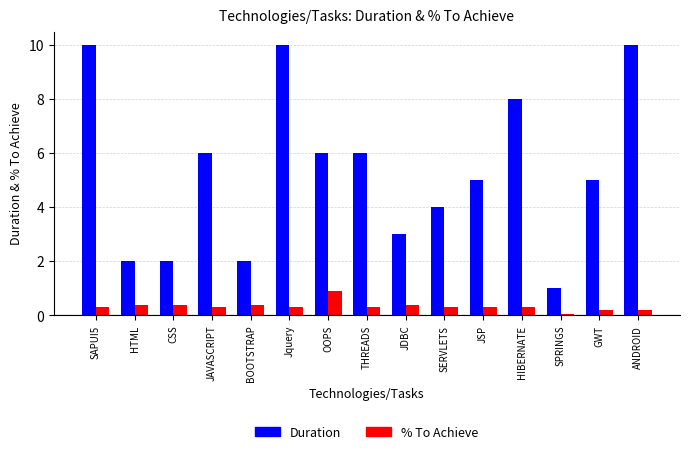

Which category has the lowest value across all series?

SPRINGS